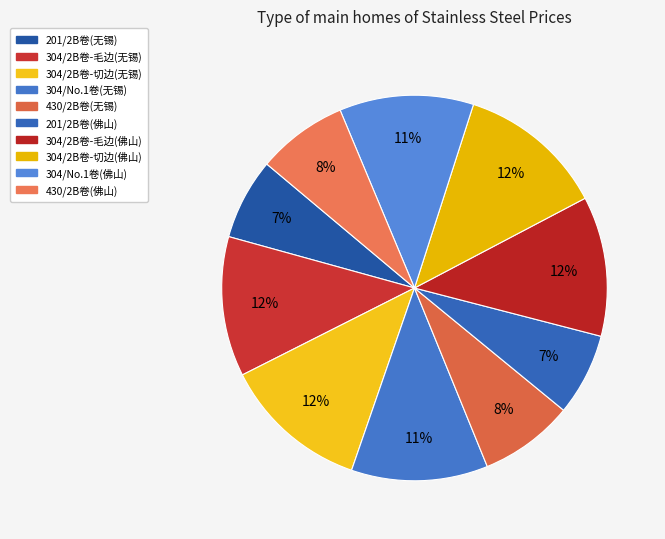

To the nearest percent, what is the combined percentage of 304/2B卷-毛边(佛山) and 430/2B卷(佛山)?

19%